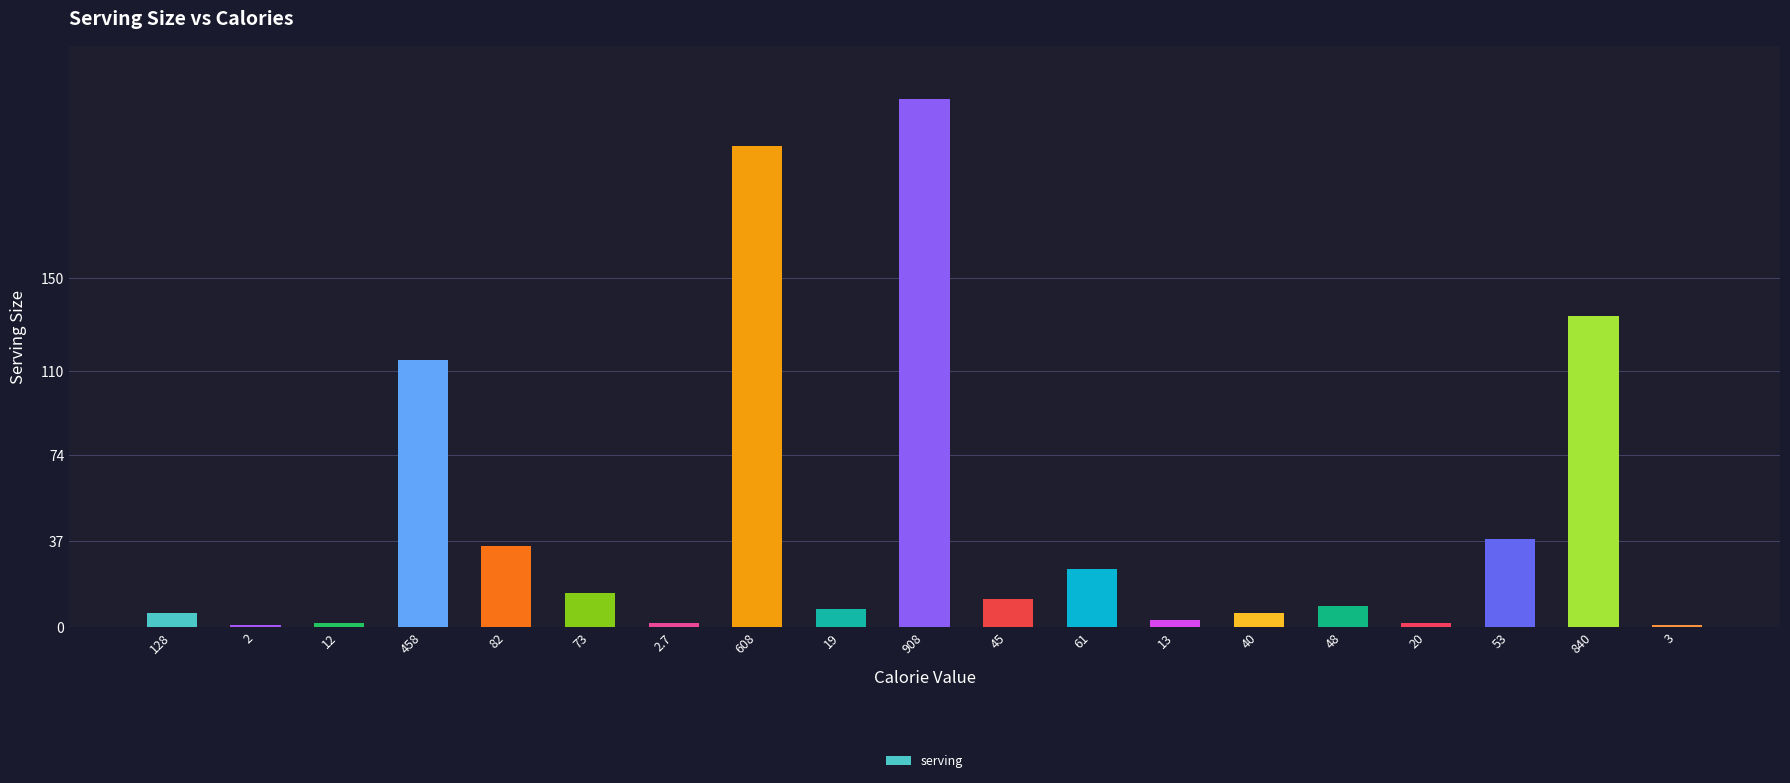

What is the maximum value shown in the chart?

227